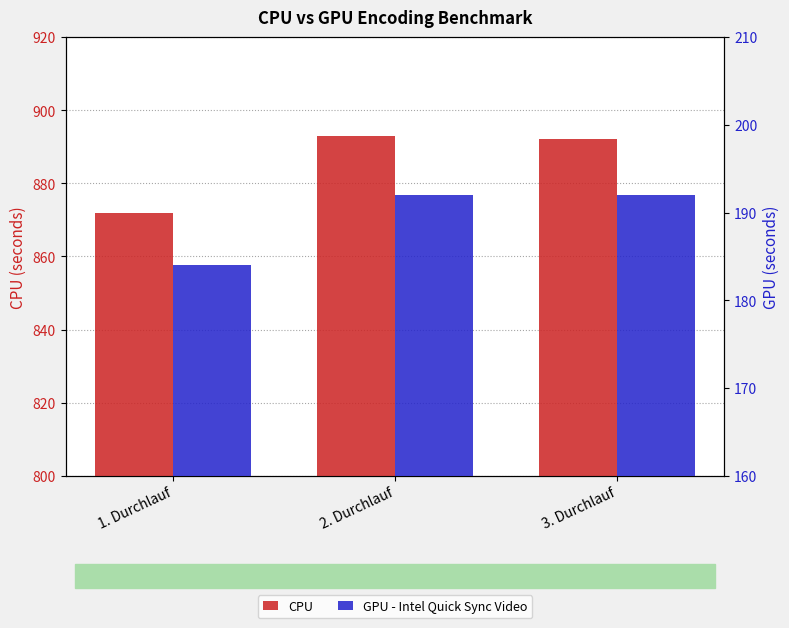

The value of CPU at 2. Durchlauf is 893. True or false?

True